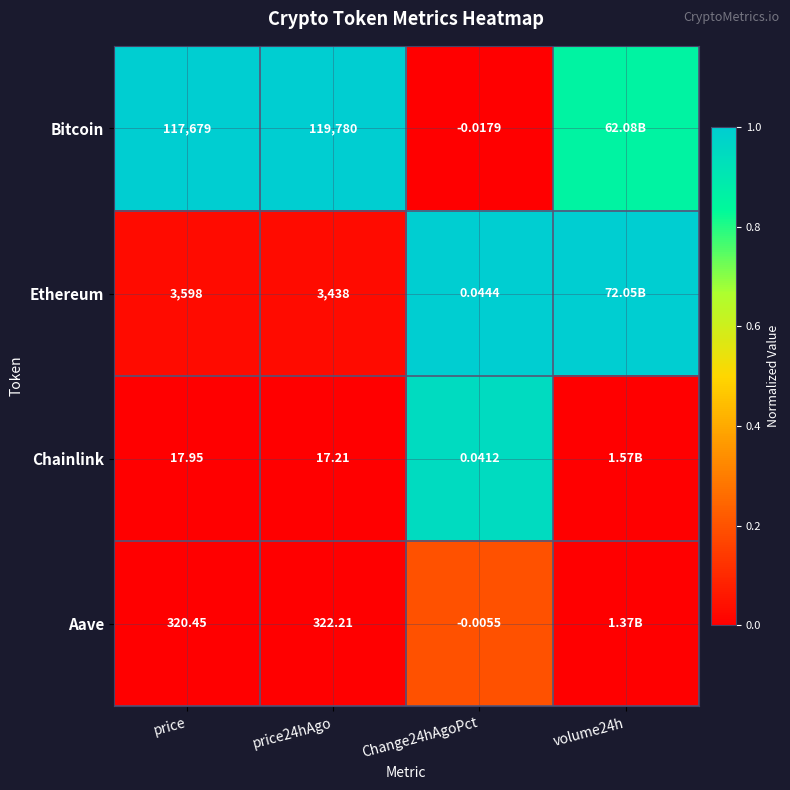

Between price and Change24hAgoPct, which is larger?

price